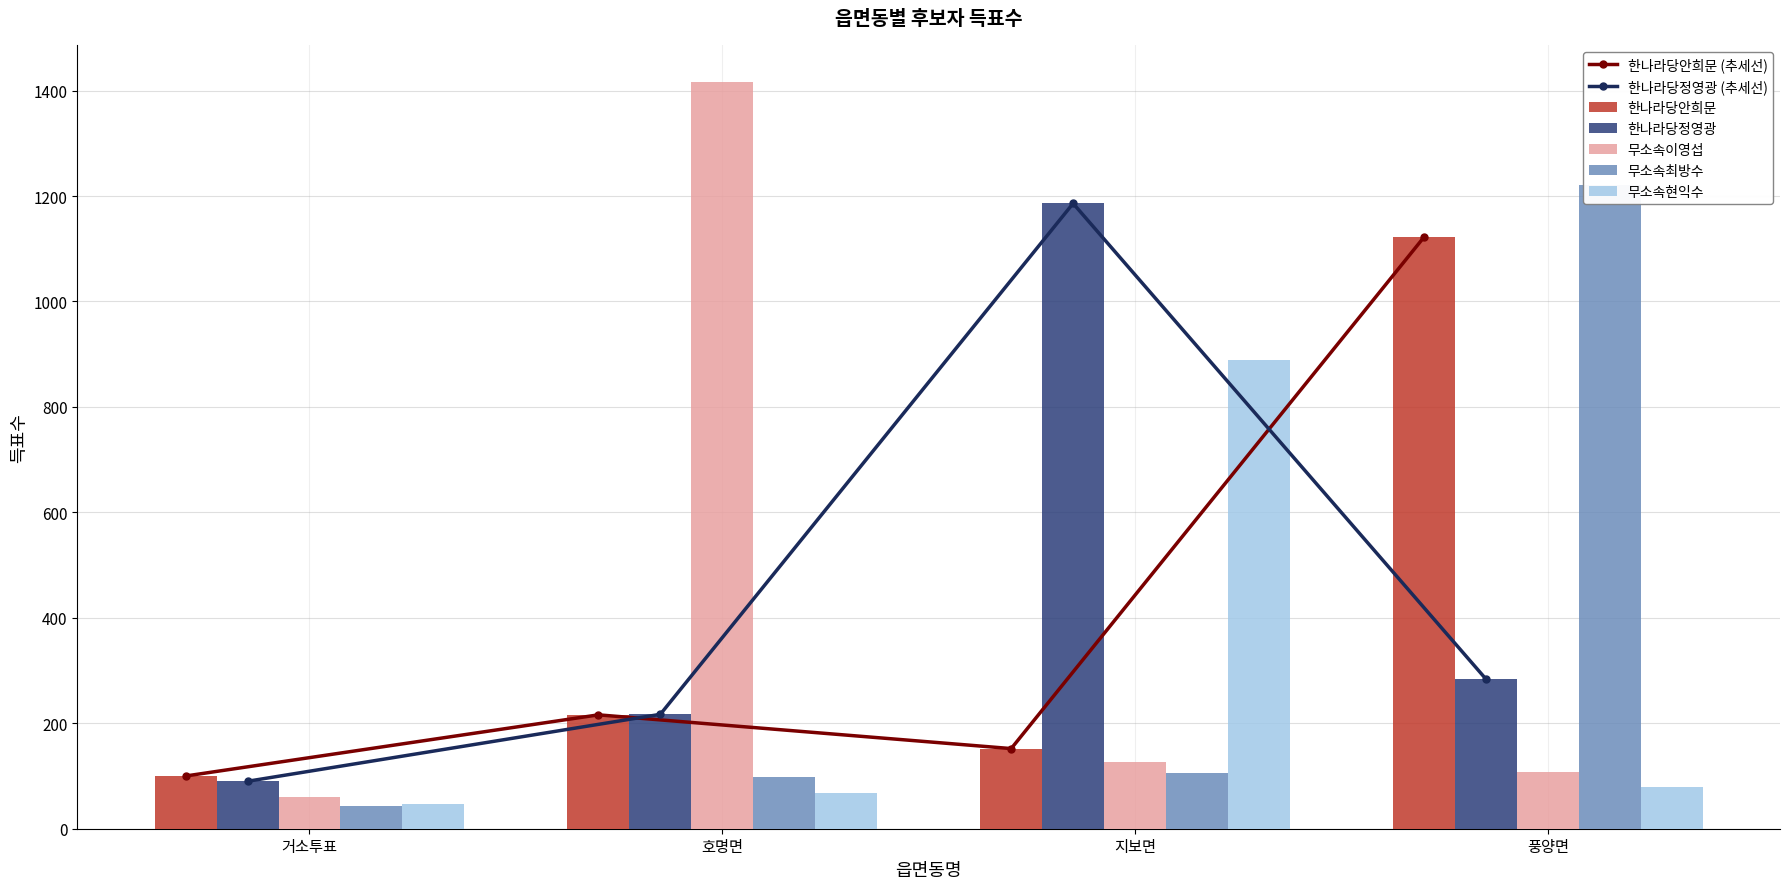

What is the average value of the 무소속최방수 series?

367